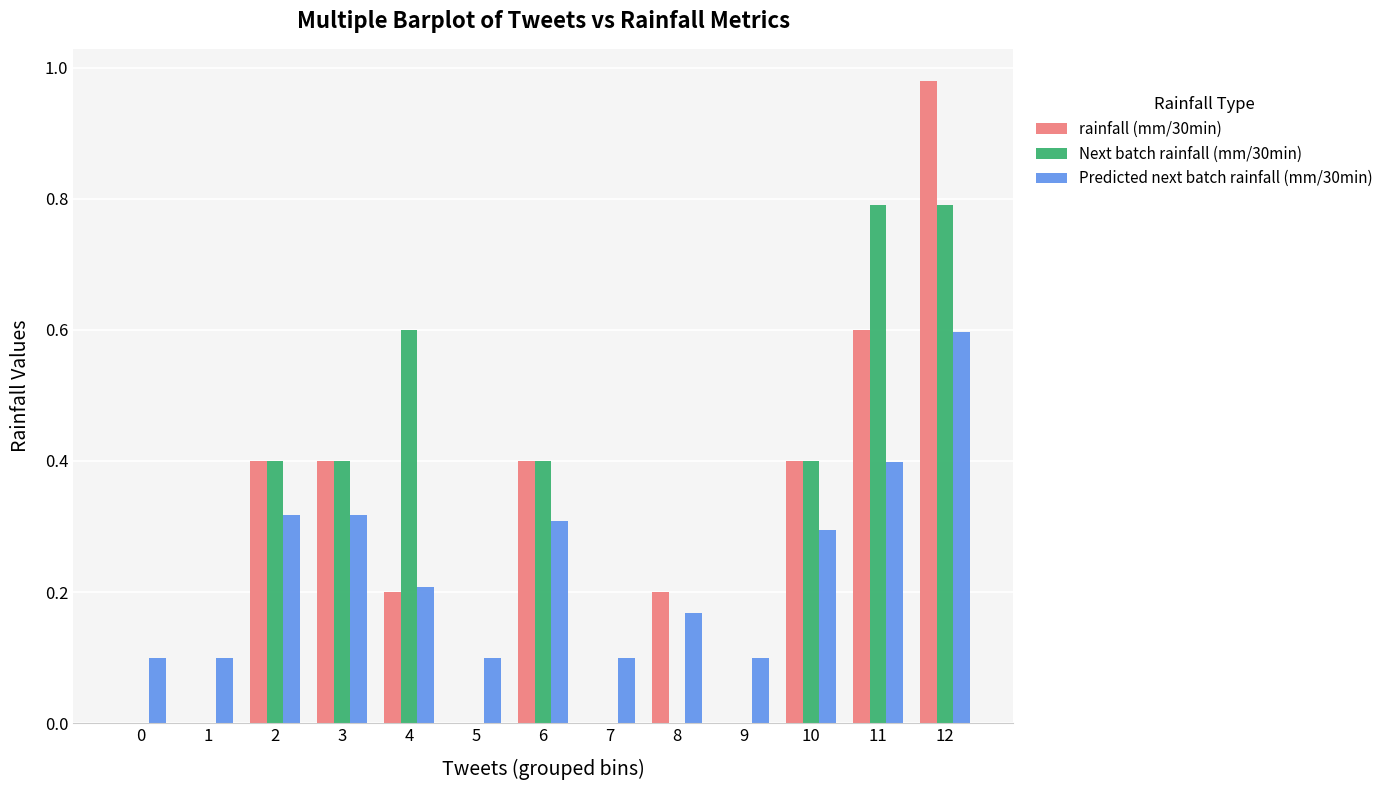

True or false: rainfall (mm/30min) has a value of 0.0 at 9.

True